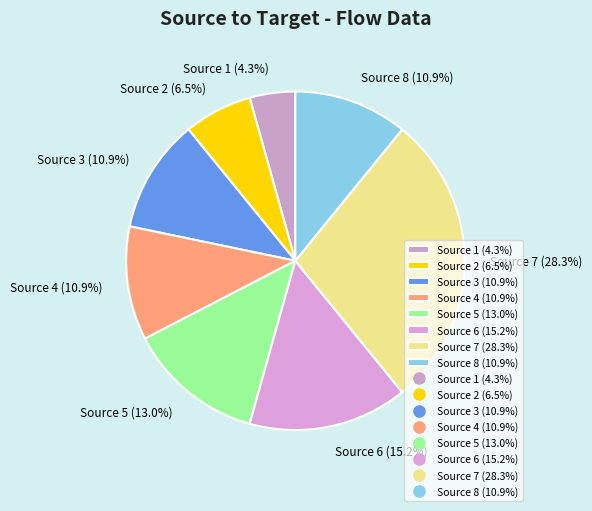

What is the largest slice in the pie chart?

Source 7 (28.3%)